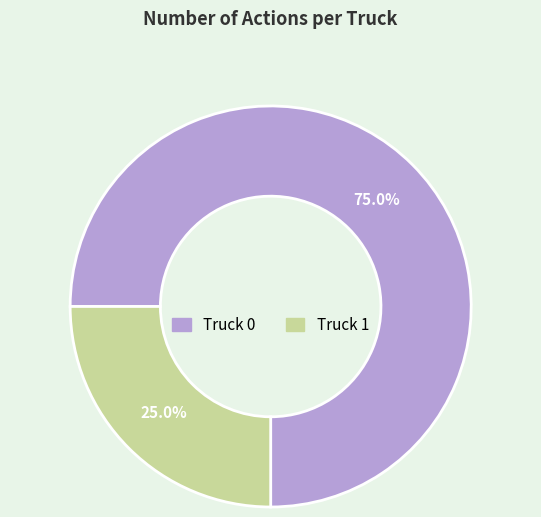

How many slices are in this pie chart?

2